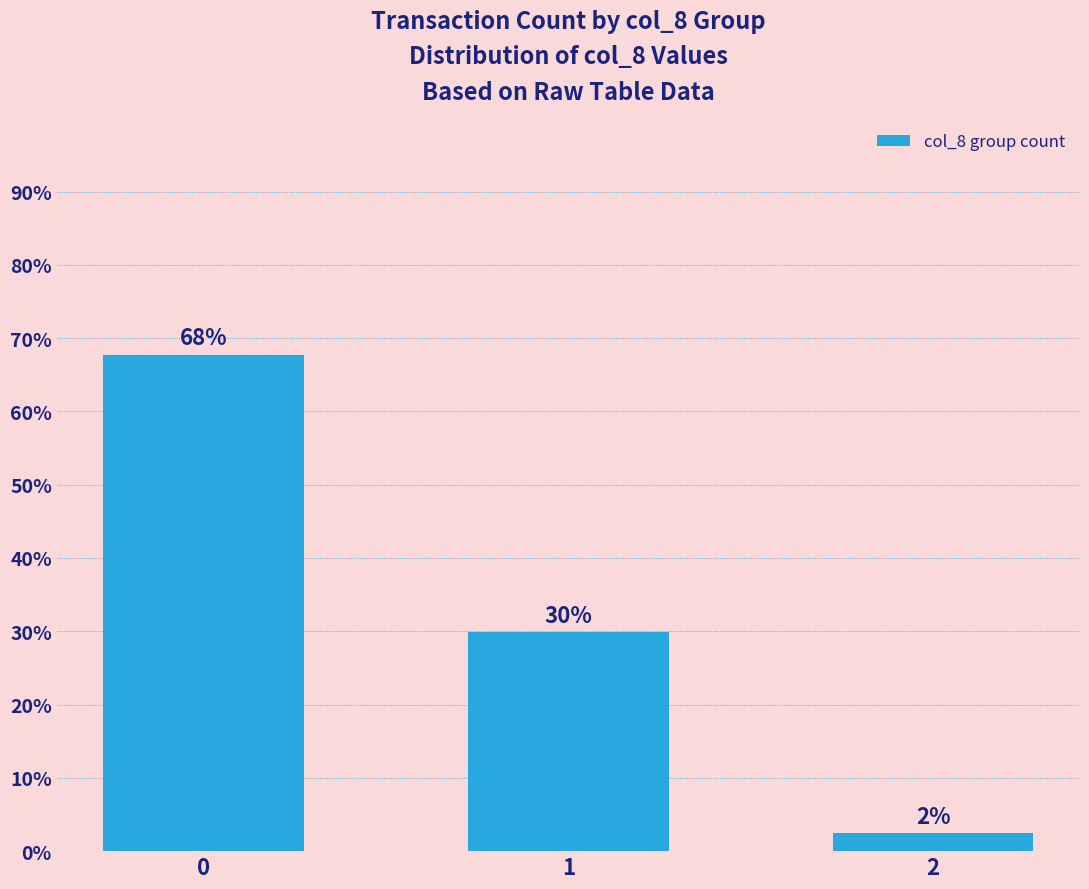

Are the bars horizontal?

No